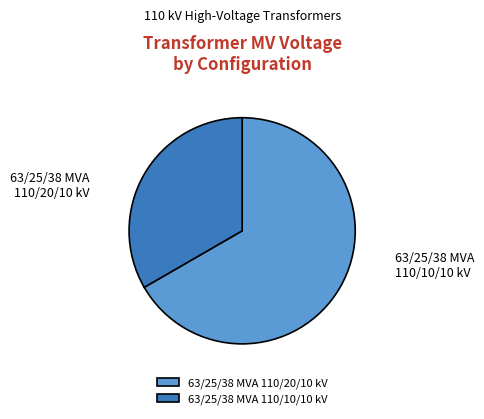

Count the number of slices in the pie.

2